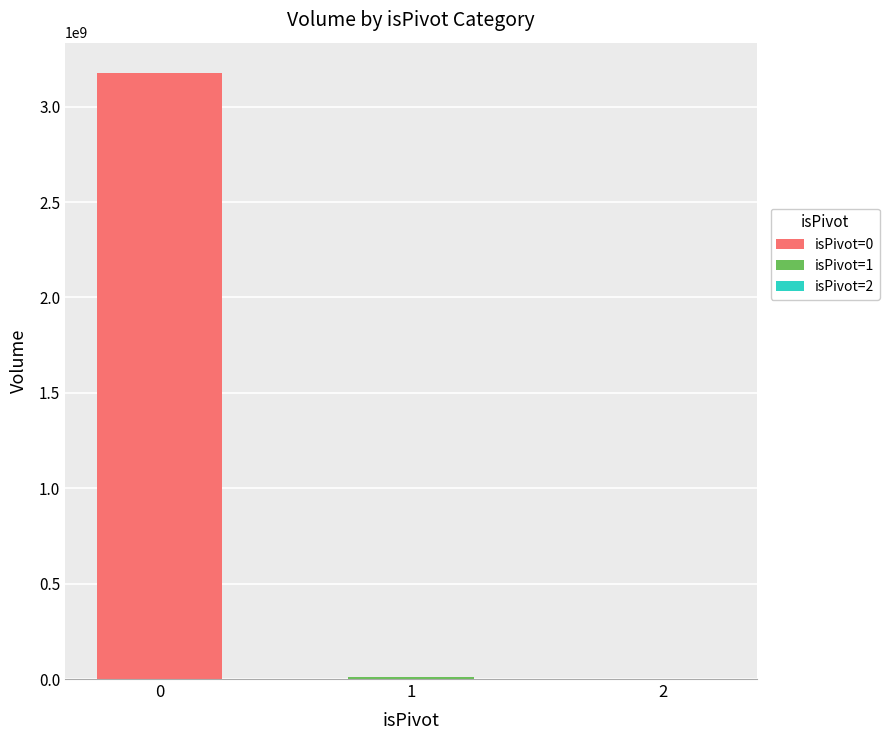

Rank the series by their maximum value, from lowest to highest.

isPivot=2, isPivot=1, isPivot=0